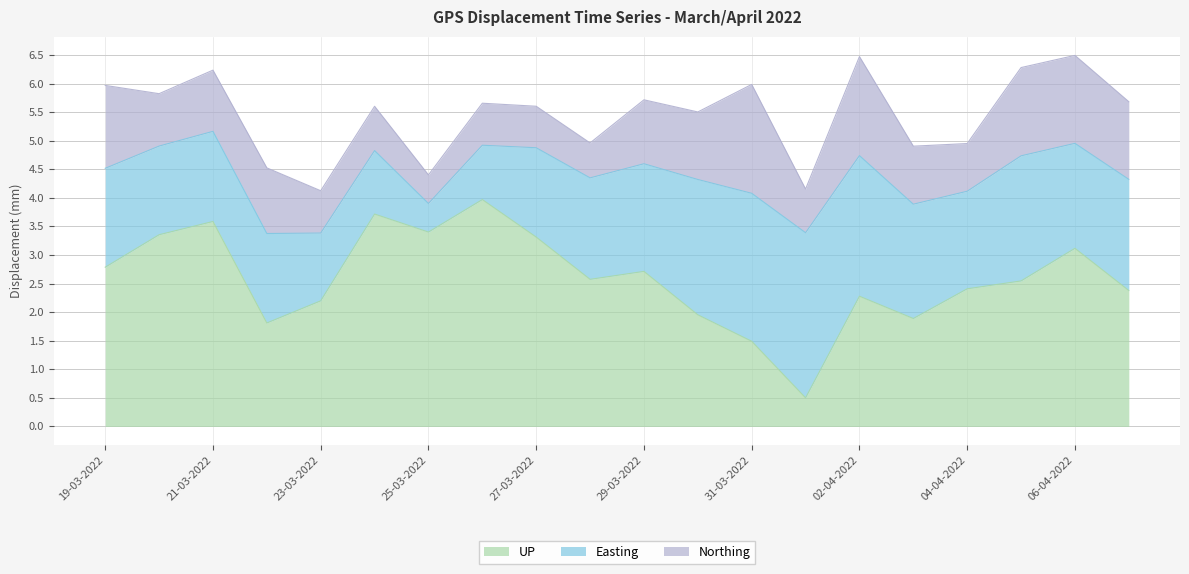

Which category has the highest value in the UP series?

26-03-2022